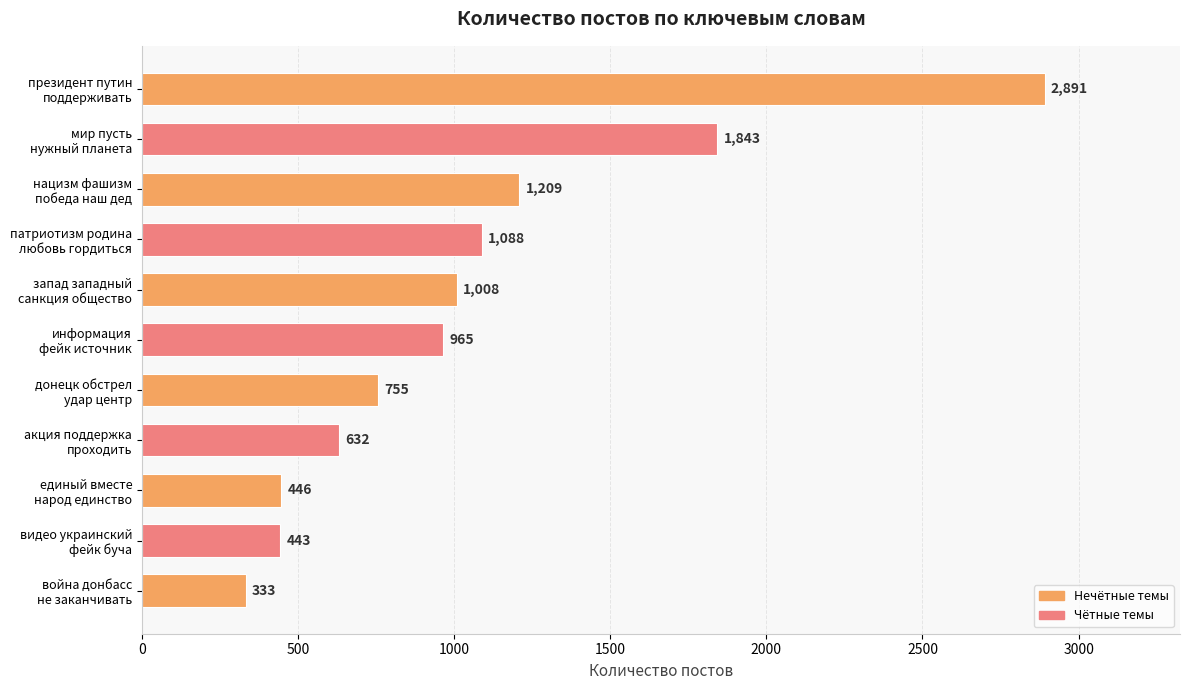

What is the value of the 3rd bar from the top?

1209